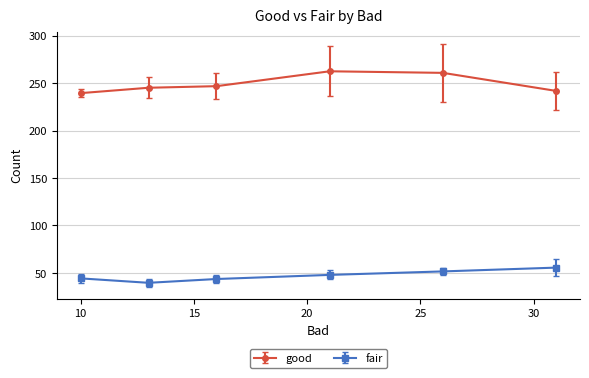

At how many categories does at least one series exceed 89?

6